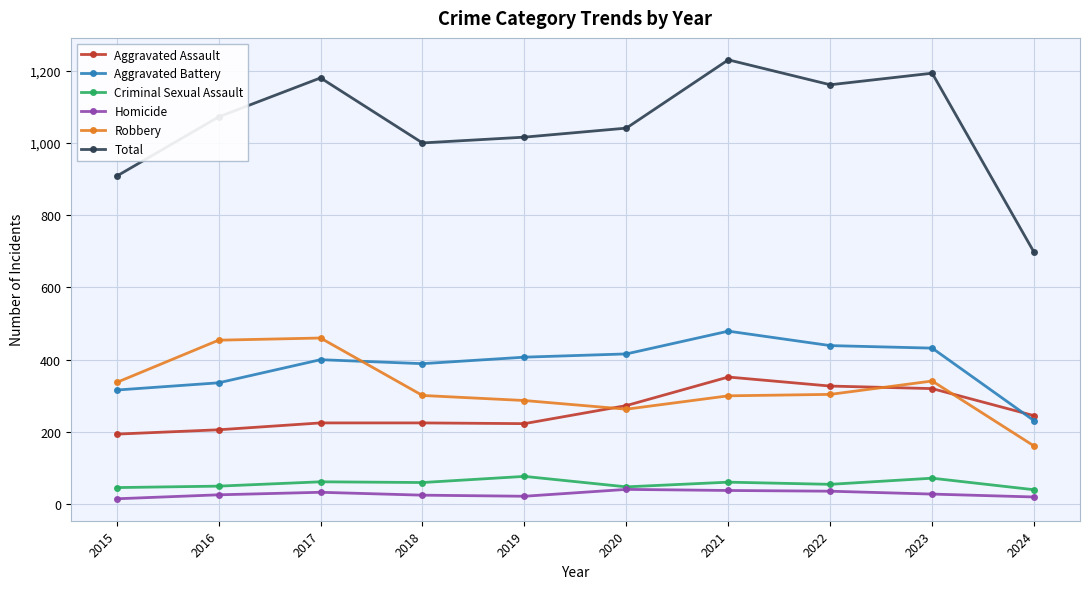

At which category is the sum across all series the highest?

2021